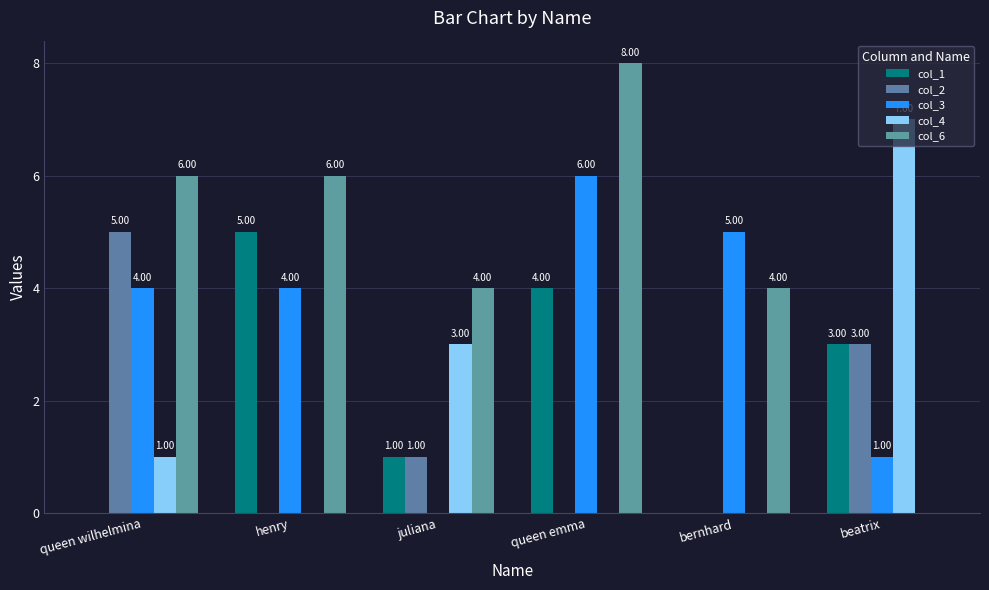

How many categories are shown in the chart?

6